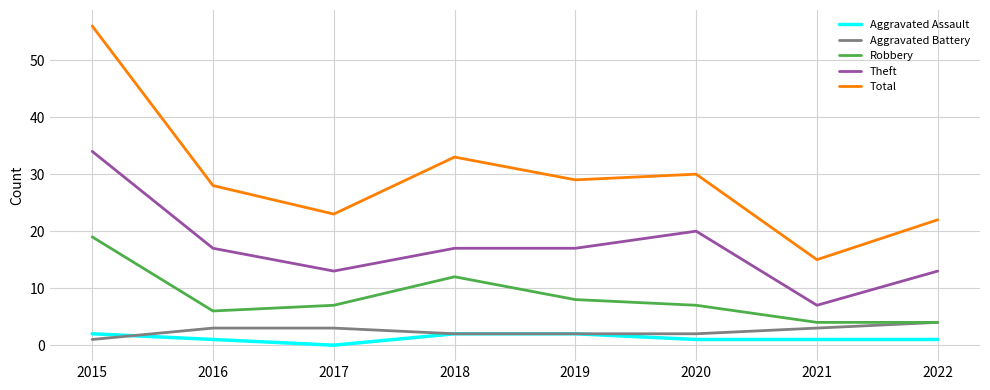

True or false: Aggravated Assault and Total cross at least once.

False